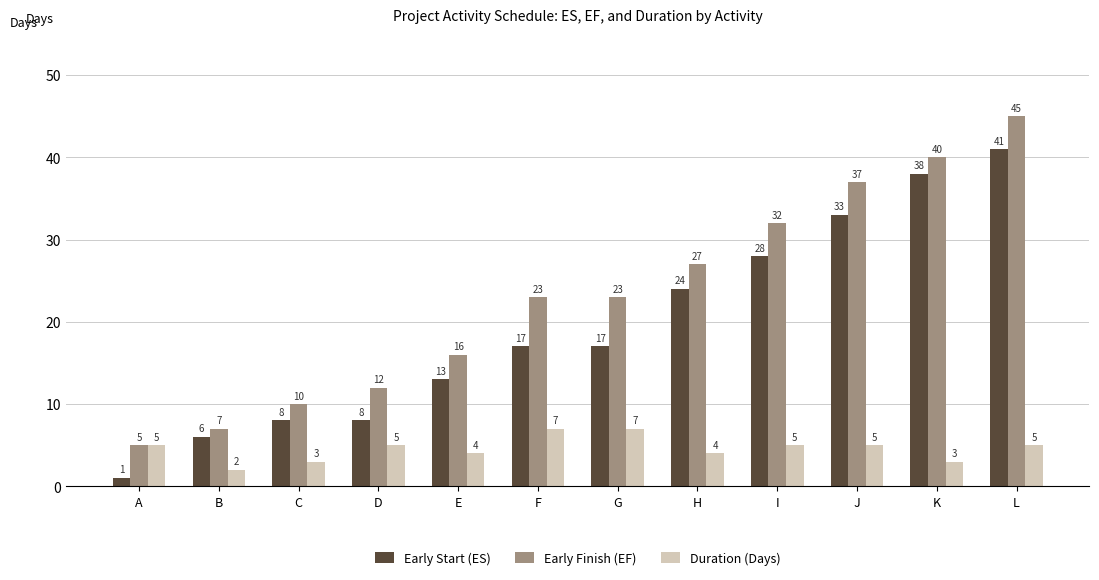

Reading left to right, list all the values displayed in this chart.

Early Start (ES): 1	6	8	8	13	17	17	24	28	33	38	41
Early Finish (EF): 5	7	10	12	16	23	23	27	32	37	40	45
Duration (Days): 5	2	3	5	4	7	7	4	5	5	3	5